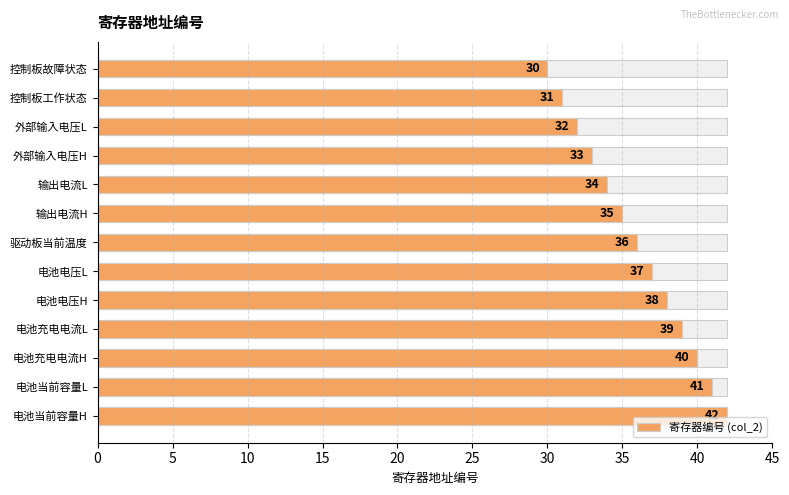

Reading left to right, extract all data points from this chart.

30	31	32	33	34	35	36	37	38	39	40	41	42